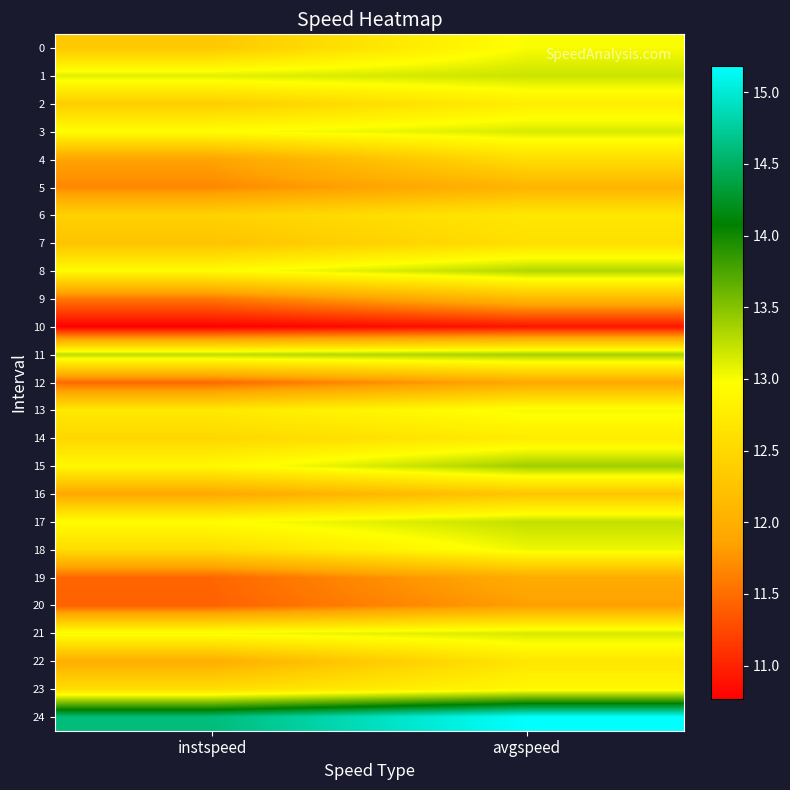

What is the minimum value shown in the chart?

10.8